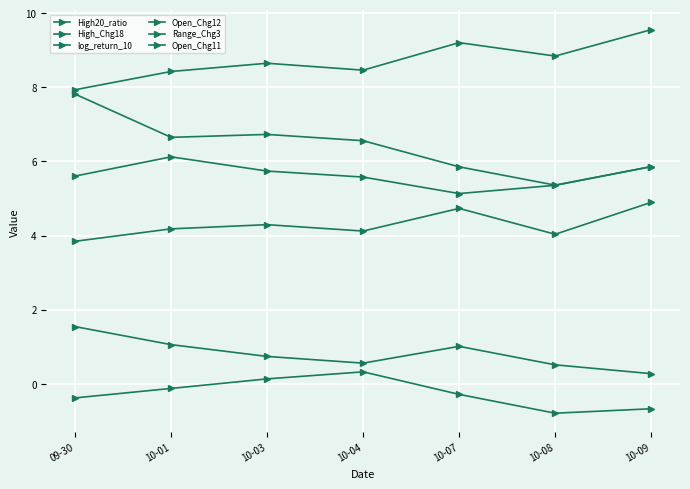

How many categories are shown in the chart?

7